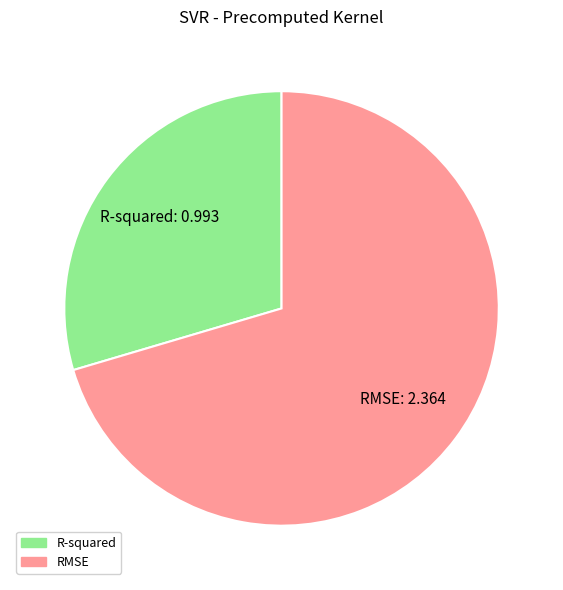

Which category has the smallest portion of the pie?

R-squared